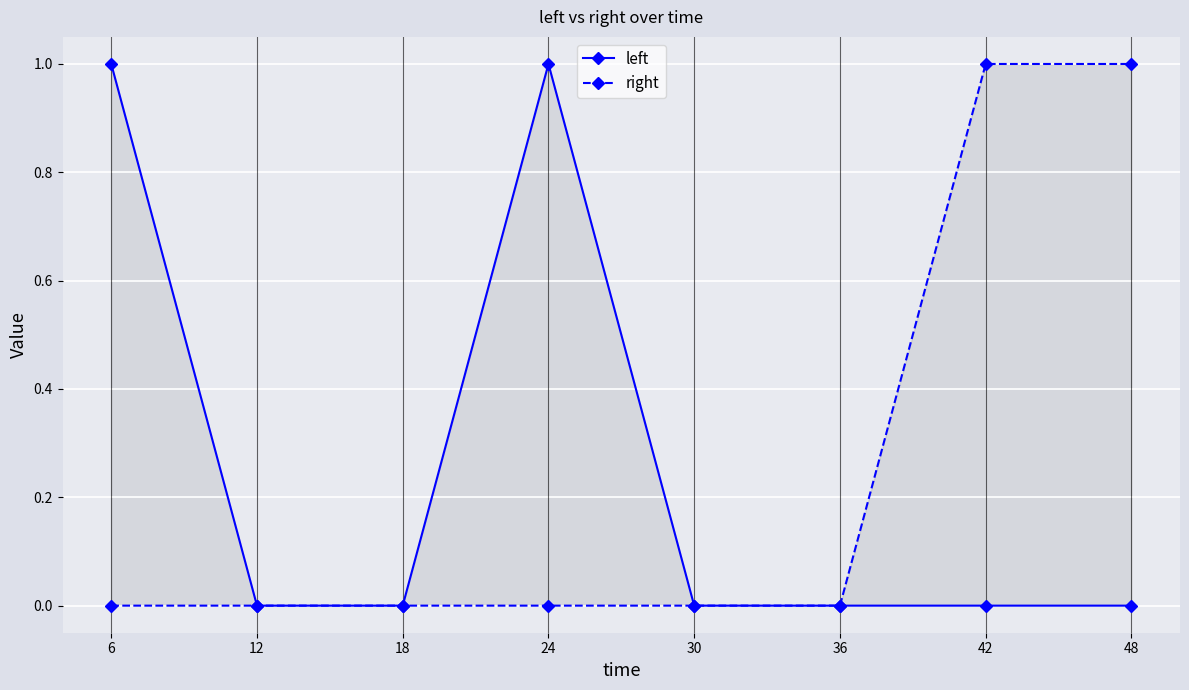

What are all the series names shown in the legend?

left, right